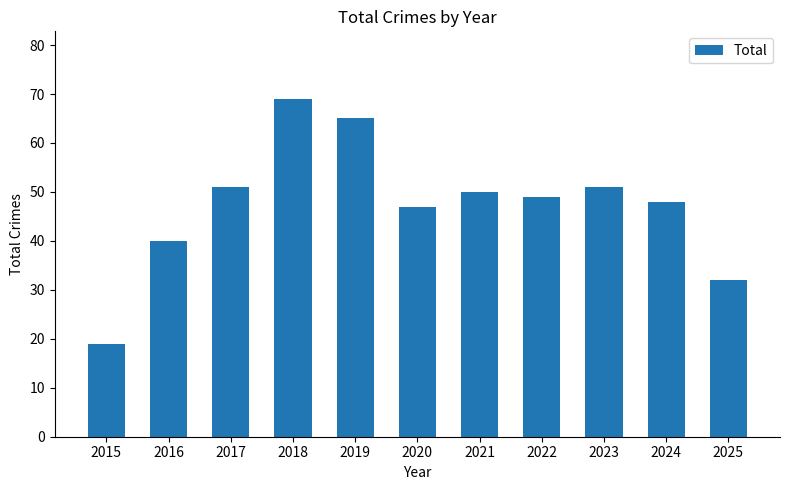

How many distinct data groups are displayed?

1